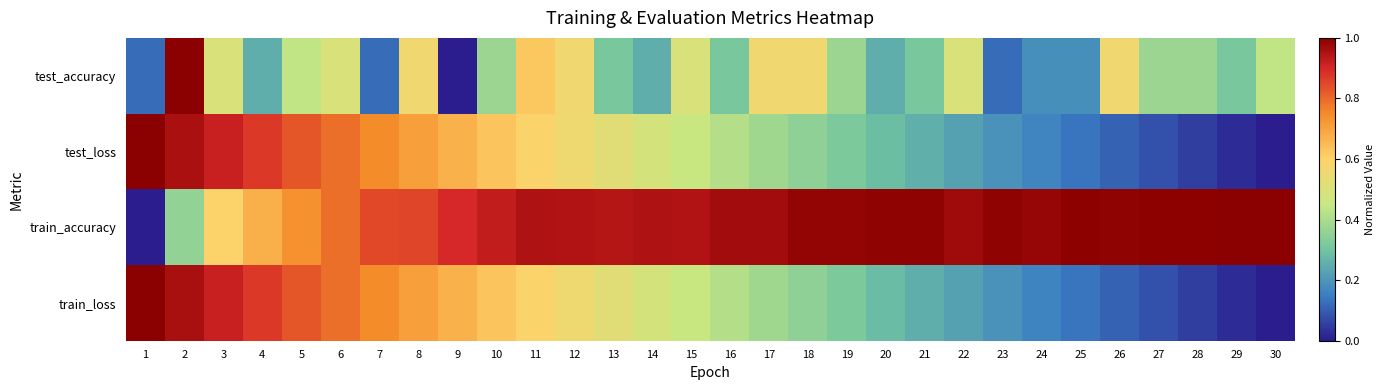

Rank the series at 6 from lowest to highest value.

test_accuracy, train_loss, test_loss, train_accuracy